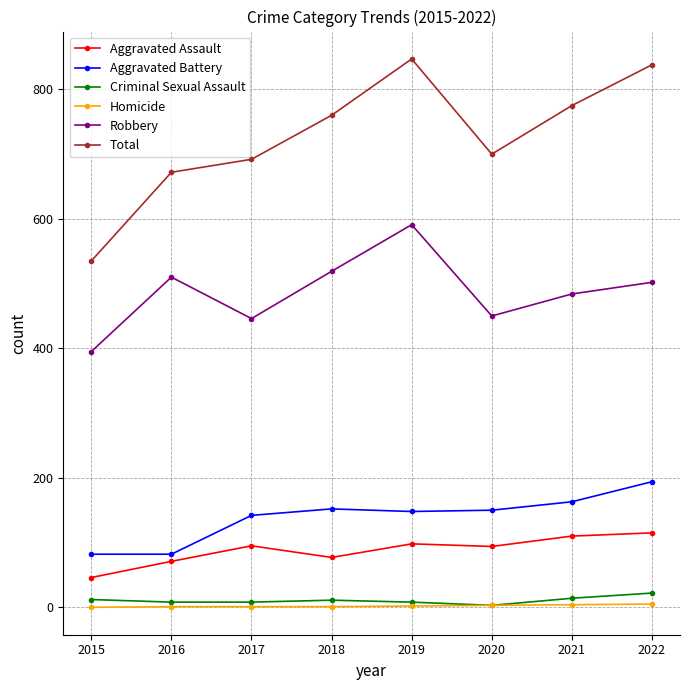

Which series changed the most between 2016 and 2021?

Total